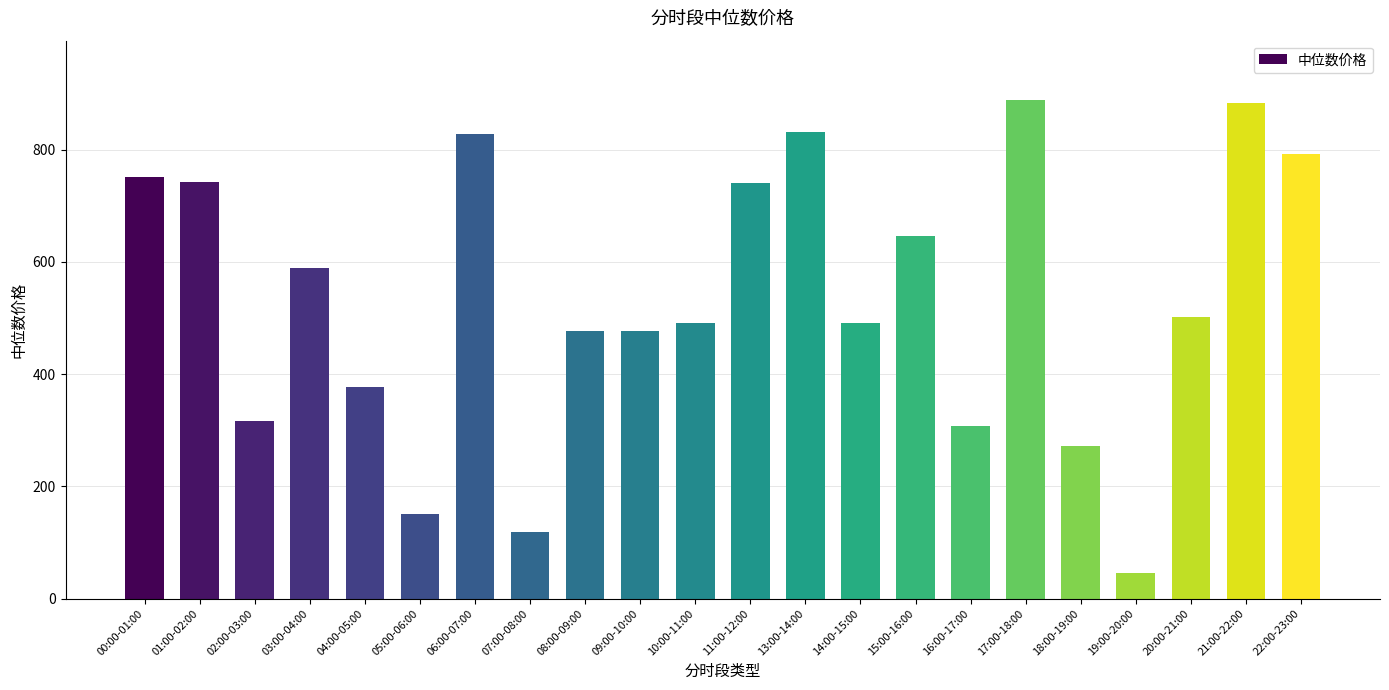

How many data points does each series have?

22